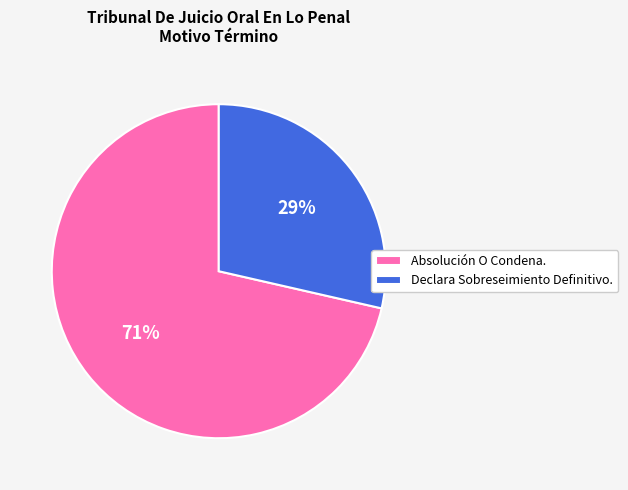

To the nearest percent, what is the combined percentage of Absolución O Condena. and Declara Sobreseimiento Definitivo.?

100%